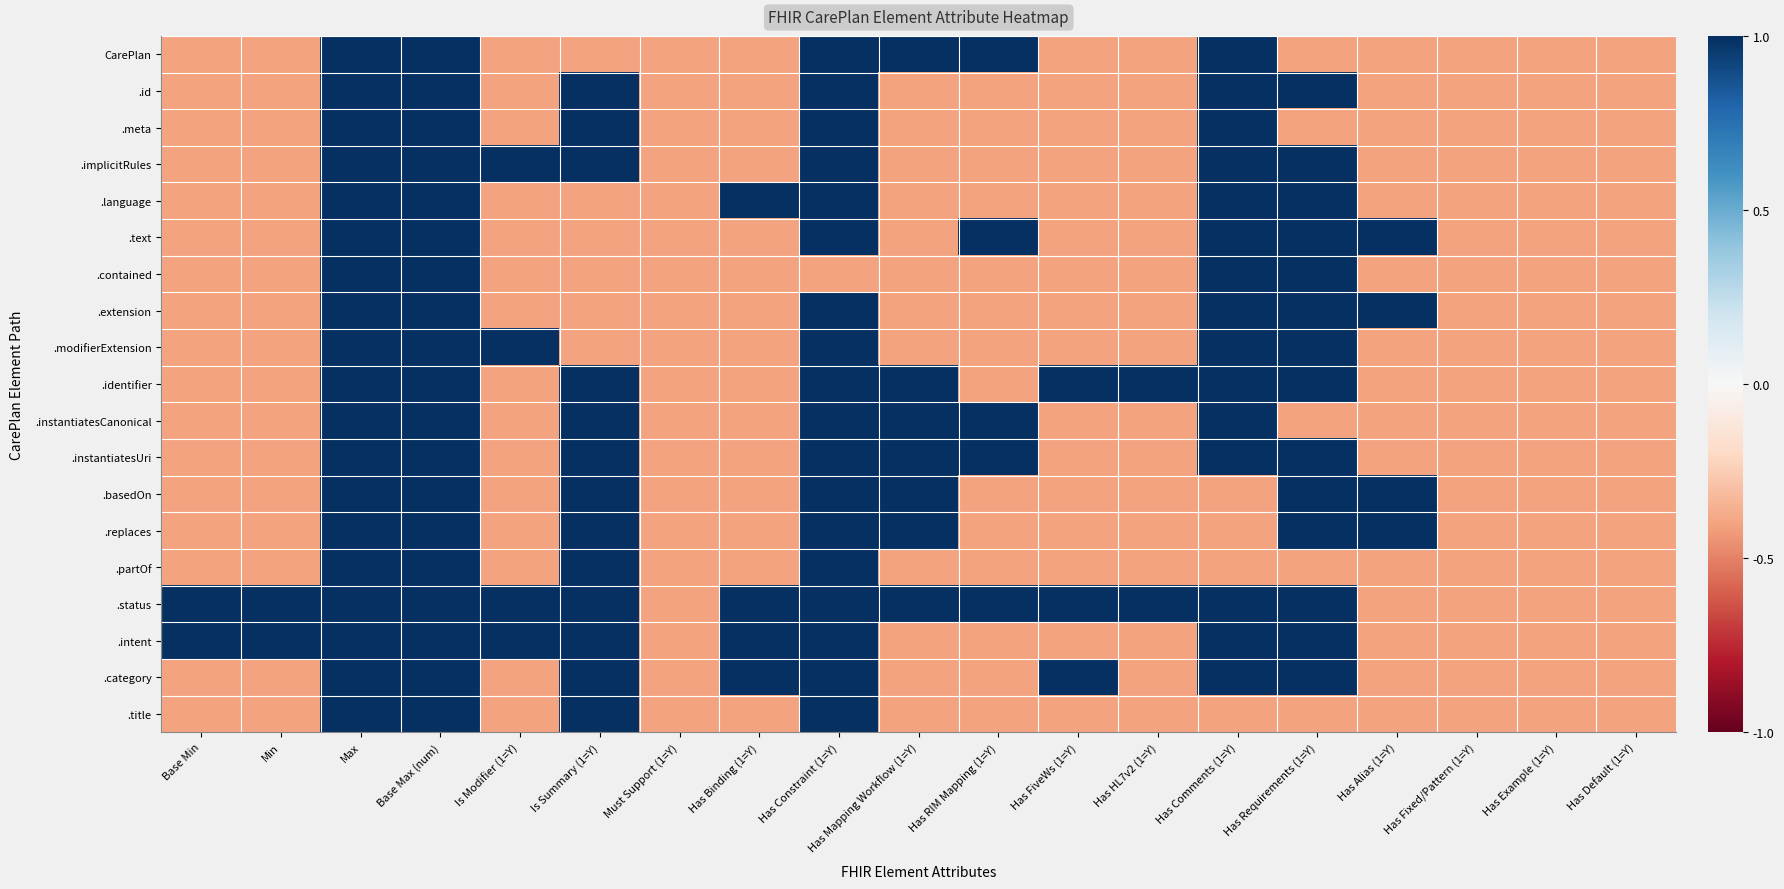

Which has a higher value, Has Constraint (1=Y) or Has HL7v2 (1=Y)?

Has Constraint (1=Y)